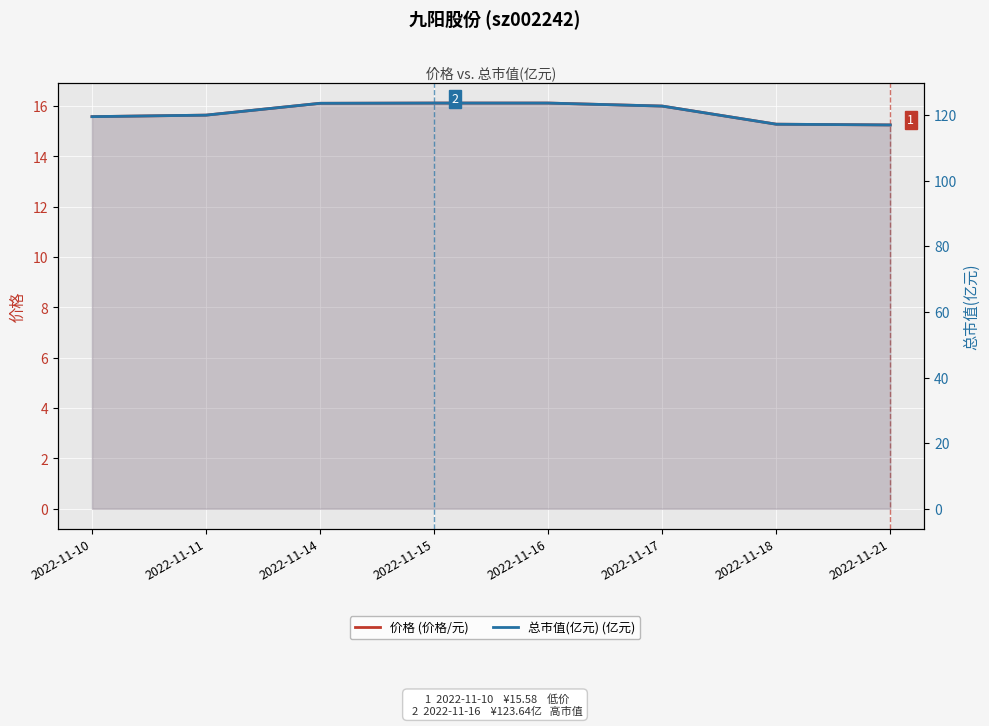

Rank the categories by 总市值(亿元) value from highest to lowest.

2022-11-15, 2022-11-16, 2022-11-14, 2022-11-17, 2022-11-11, 2022-11-10, 2022-11-18, 2022-11-21